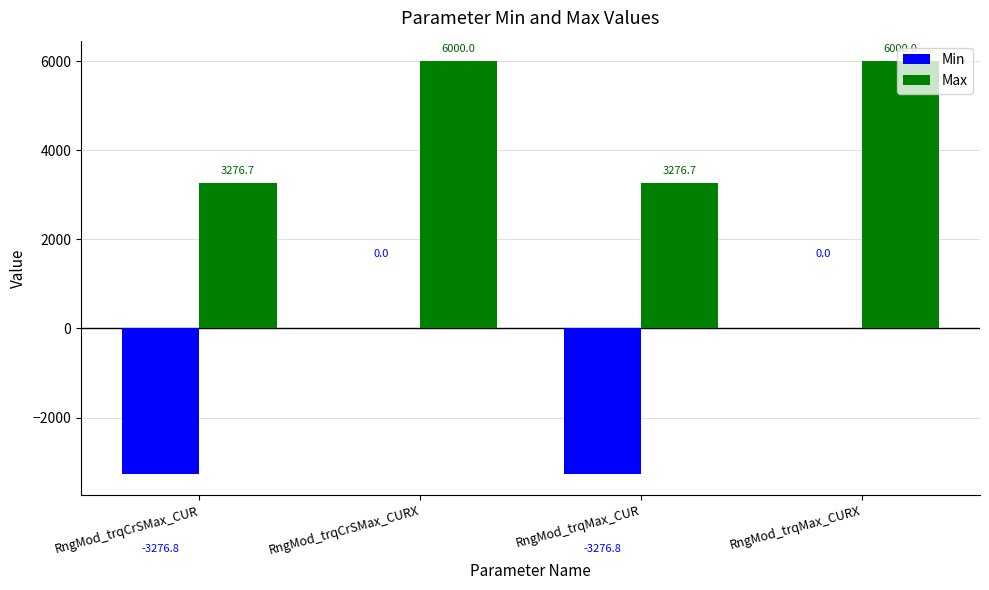

Reading left to right, extract all data points from this chart.

Min: -3276.8	0.0	-3276.8	0.0
Max: 3276.7	6000.0	3276.7	6000.0